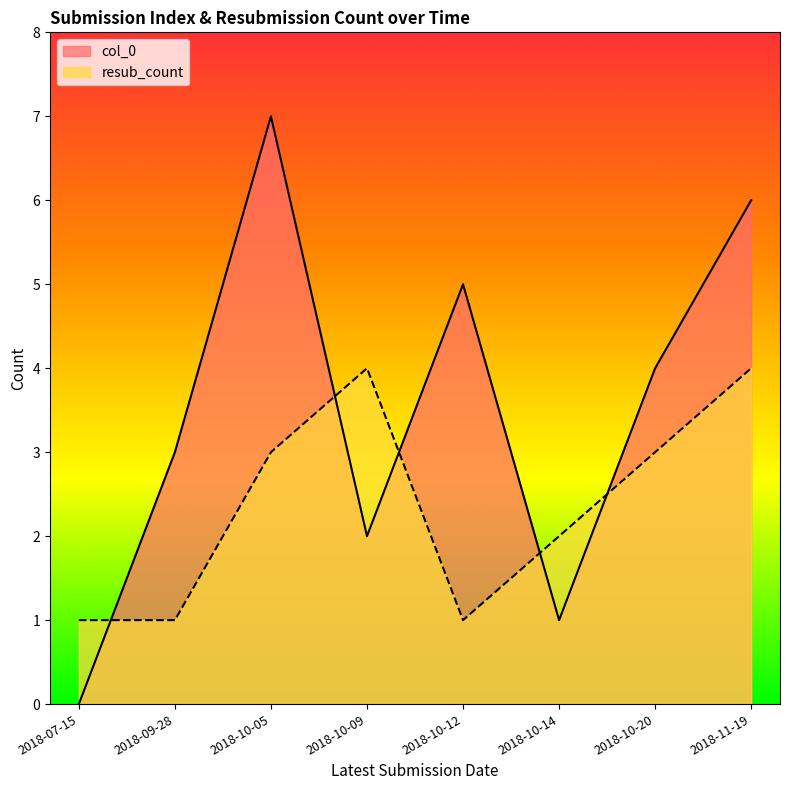

At which label does col_0 reach its peak?

2018-10-05